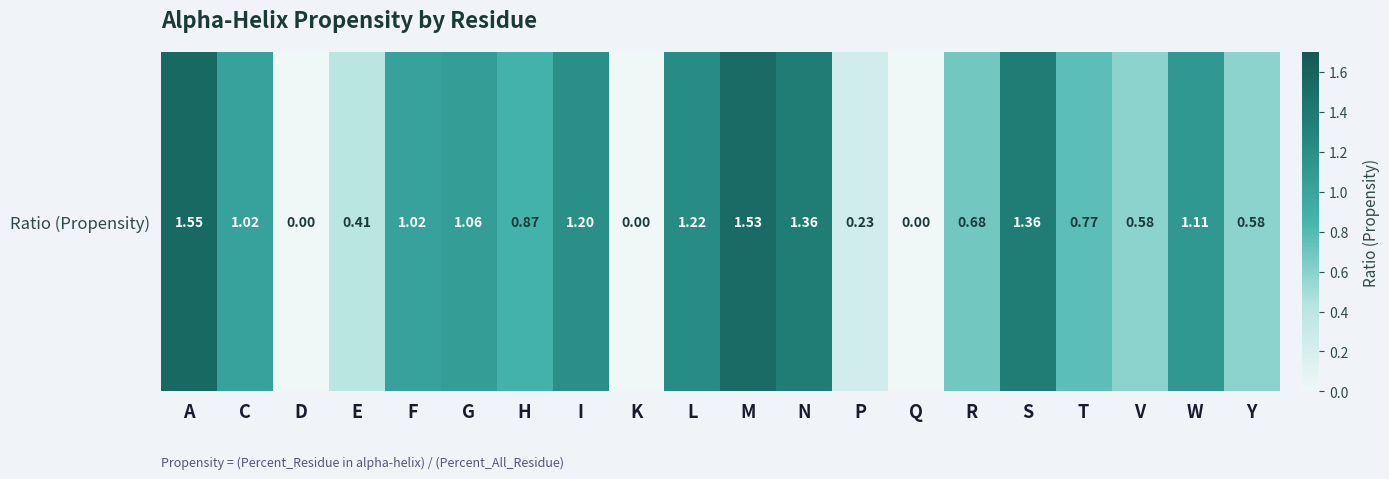

What is the average value?

0.8